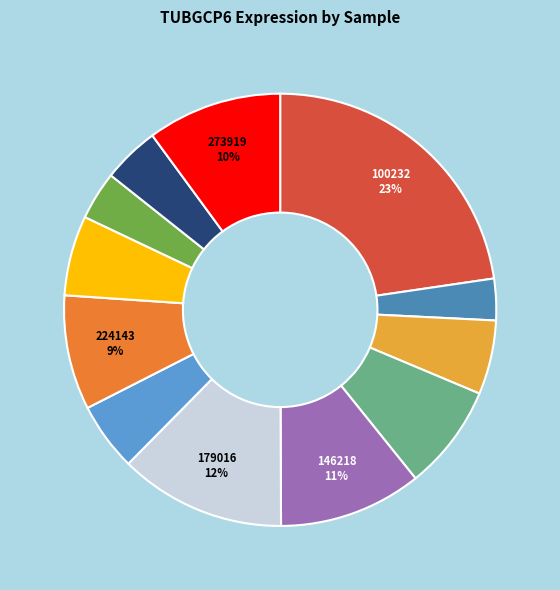

To the nearest percent, what is the difference between the largest and smallest slice percentages?

20%